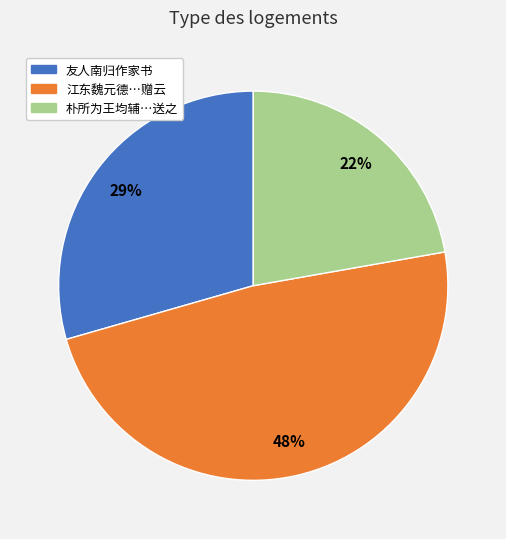

Does any single category account for the majority?

No